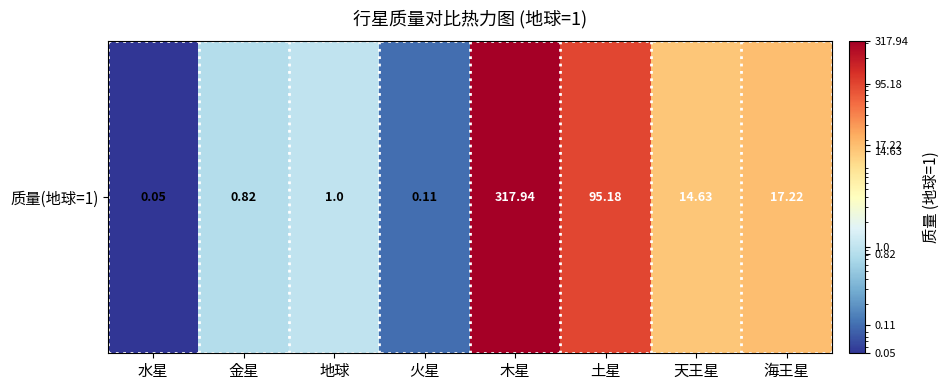

Reading right to left, what are all the values shown in this chart?

海王星=17.2	天王星=14.6	土星=95.2	木星=317.9	火星=0.1	地球=1.0	金星=0.8	水星=0.1